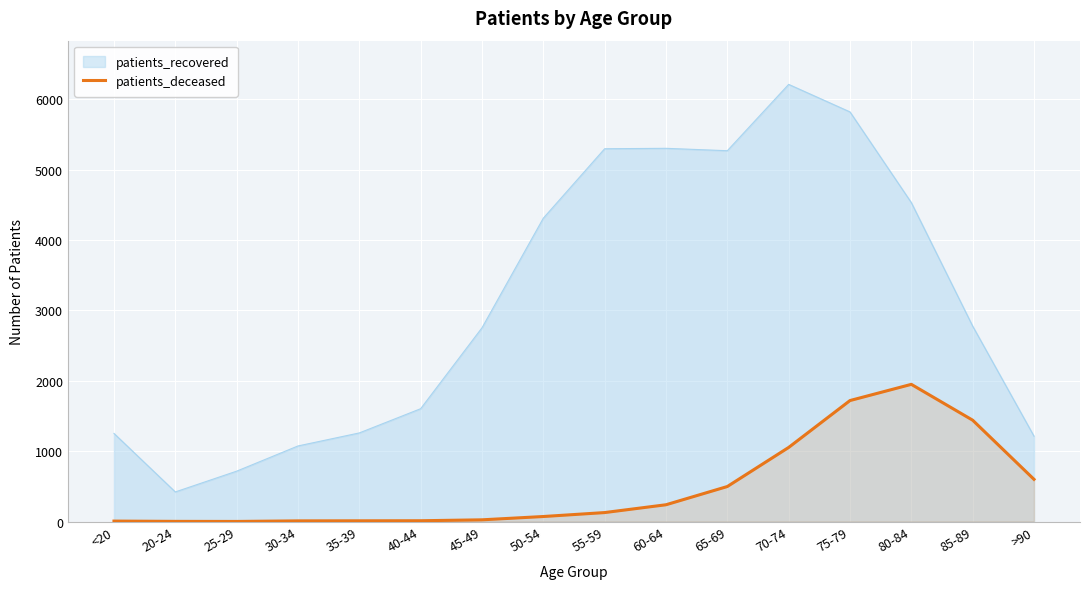

What is the minimum value shown in the chart?

2